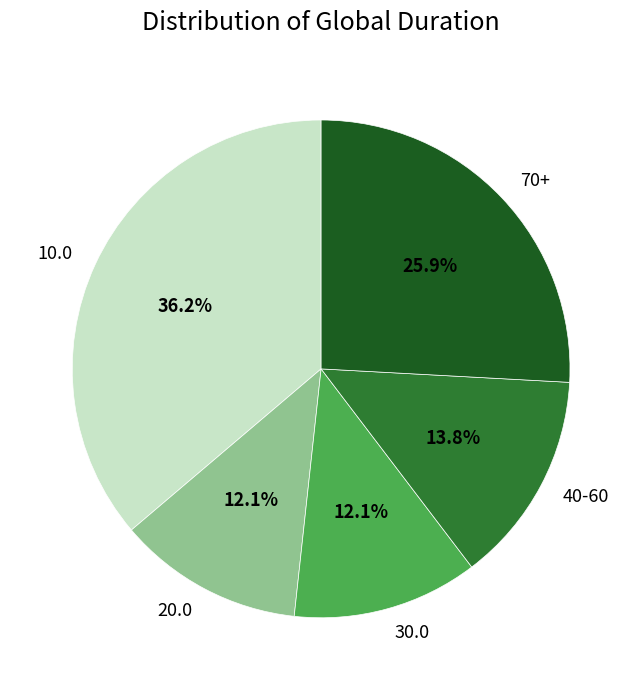

Which category has the biggest portion of the pie?

10.0